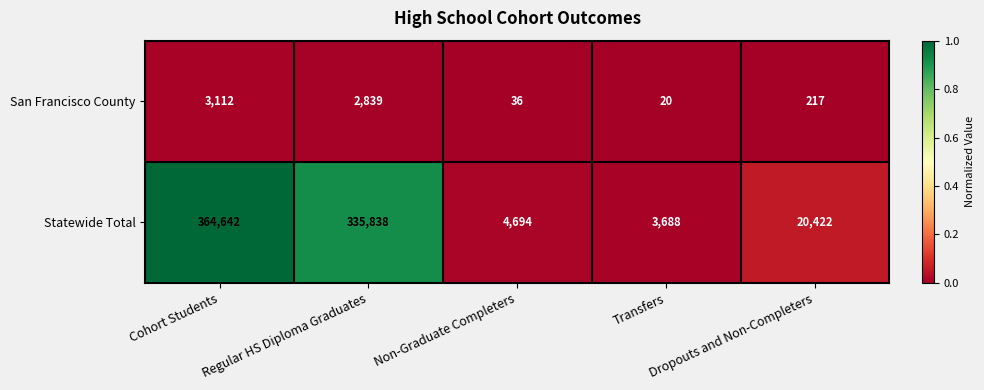

How many data points does each series have?

5